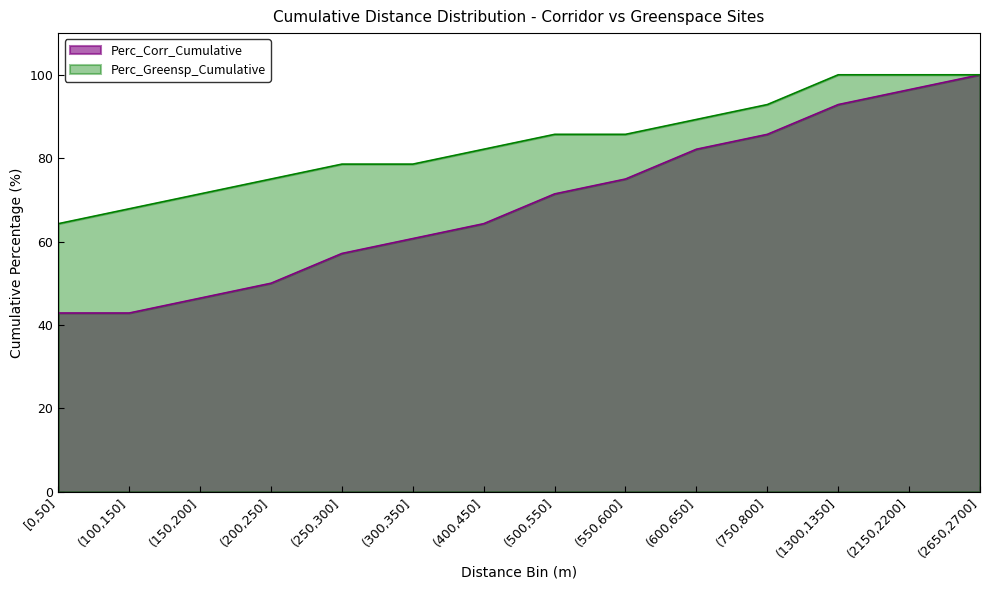

At which label does Perc_Corr_Cumulative reach its peak?

(2650,2700]